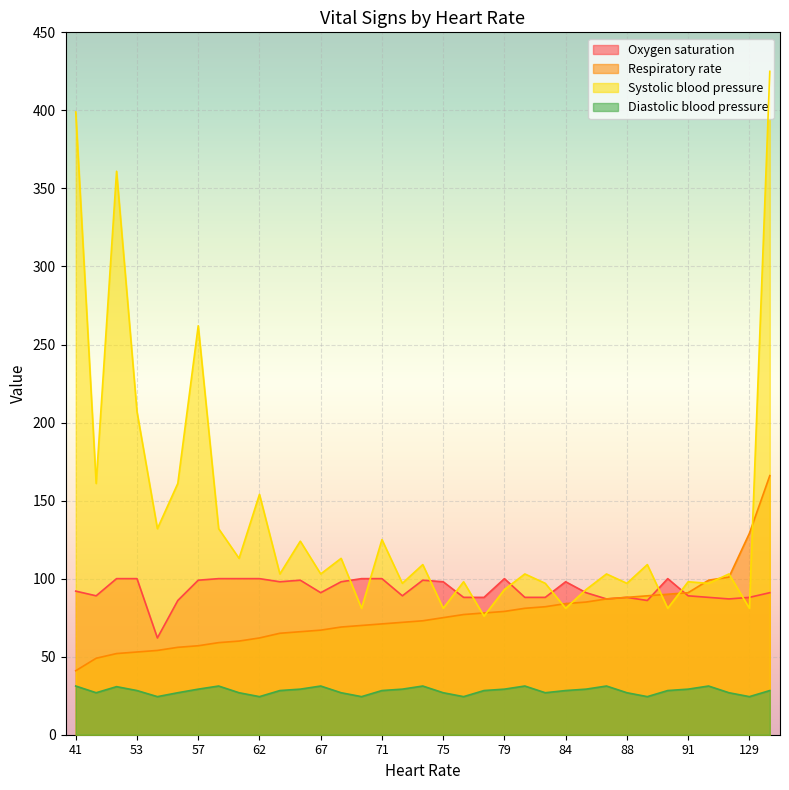

Which series has the largest total across all categories?

Systolic blood pressure